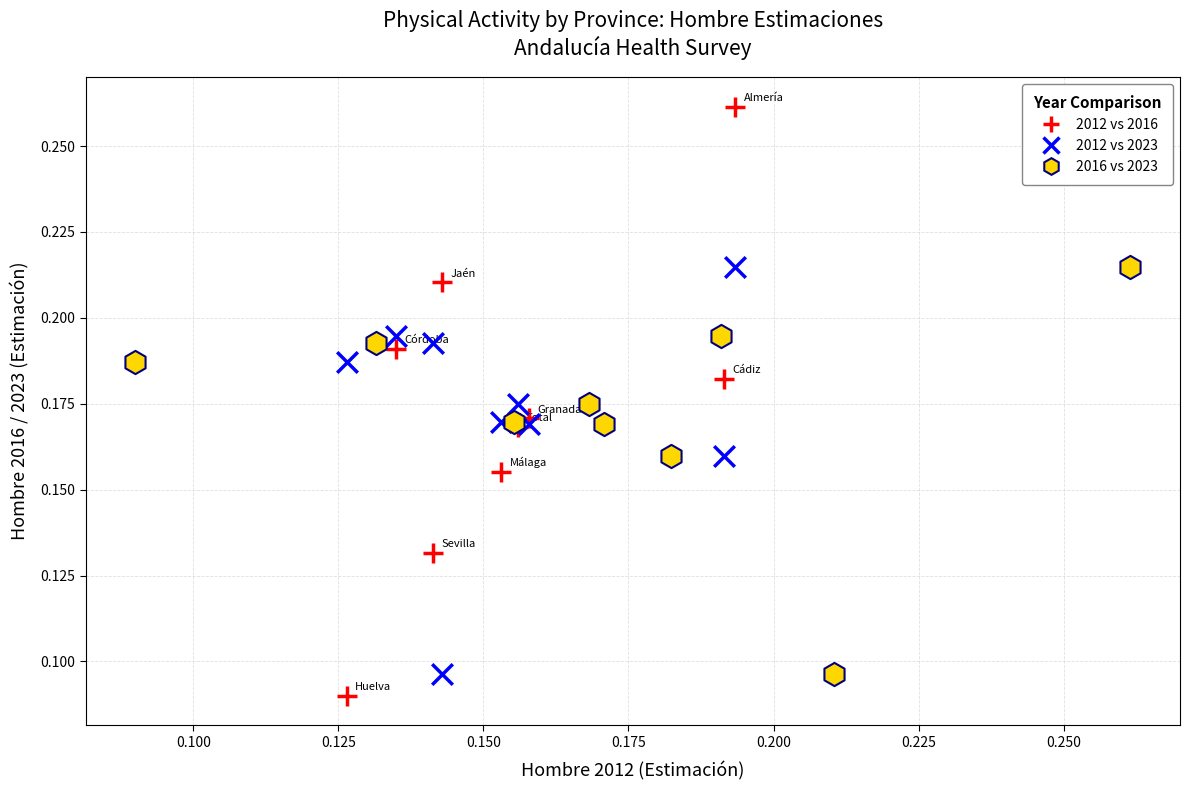

Which series has the largest Y range (max minus min)?

2012 vs 2016